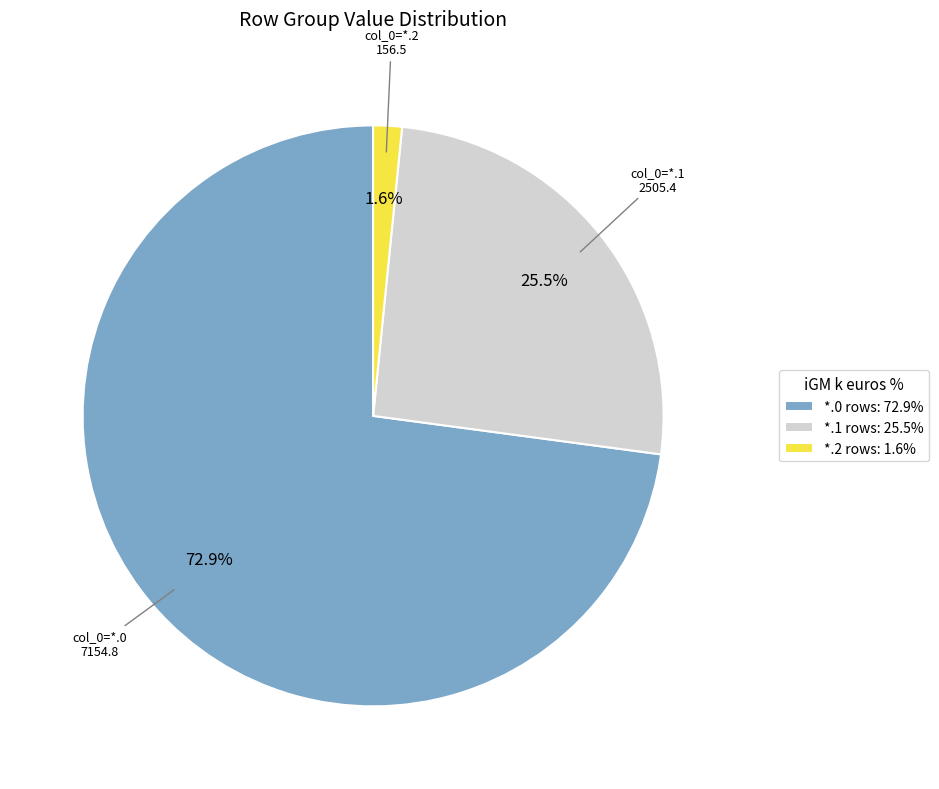

Rank the categories by value from highest to lowest.

*.0 rows: 72.9%, *.1 rows: 25.5%, *.2 rows: 1.6%